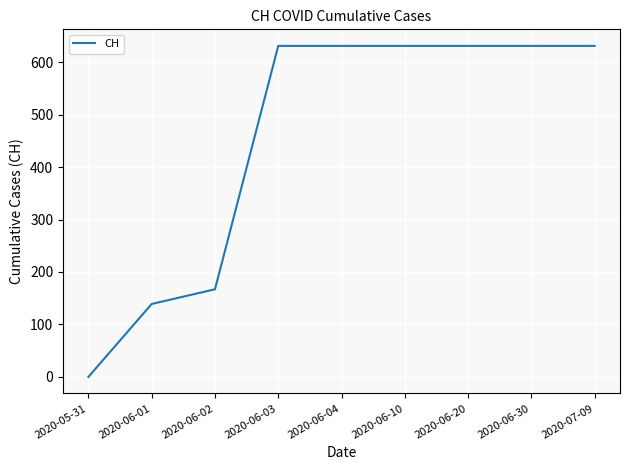

Reading right to left, transcribe all the data shown in this chart.

631	631	631	631	631	631	167	139	0